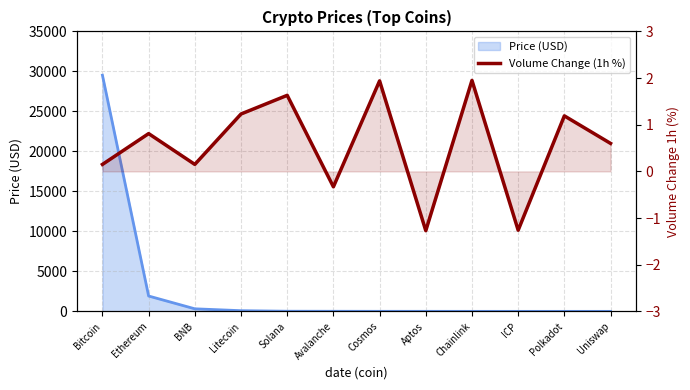

What is the sum of the values at Cosmos and Solana?

3.6